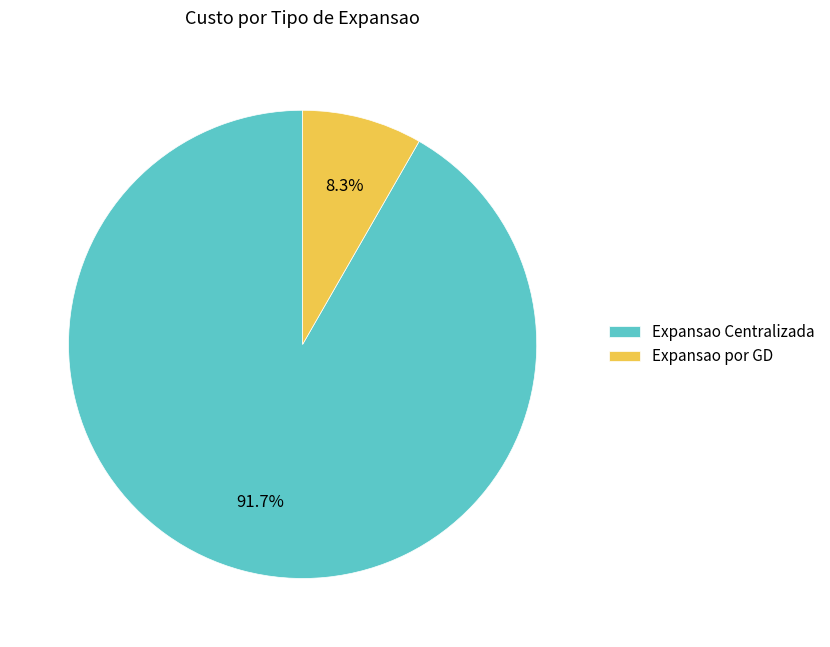

True or false: Expansao por GD accounts for 22% of the total.

False